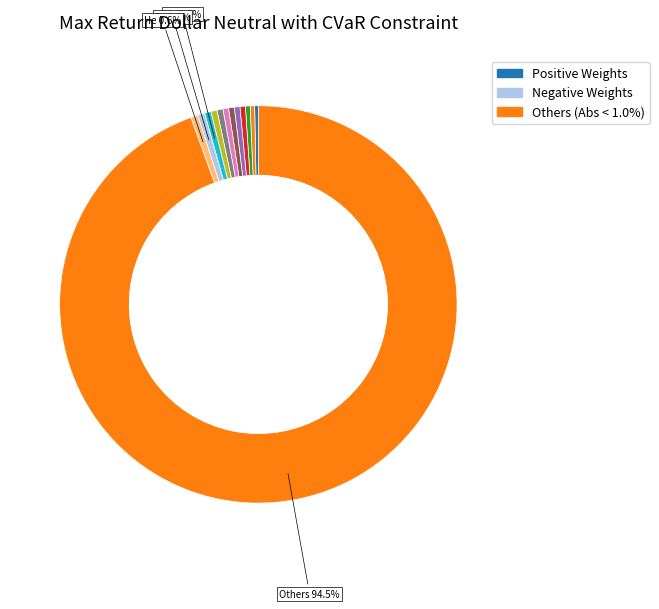

Count the number of slices in the pie.

13